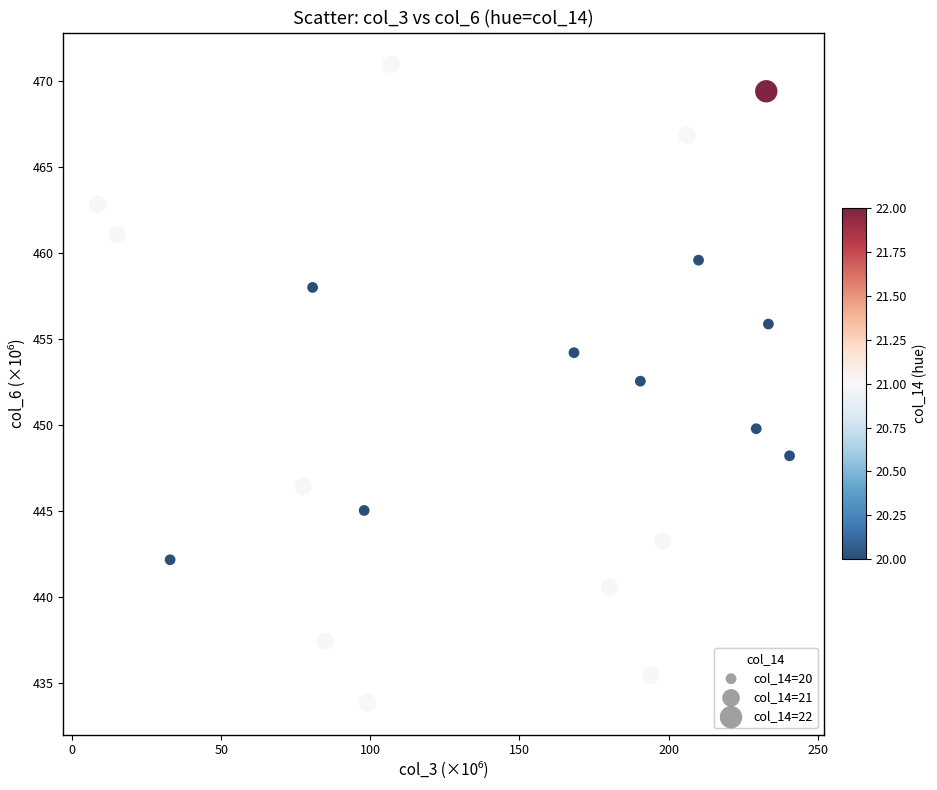

What Y value in the scatter plot is closest to 452?

452.6